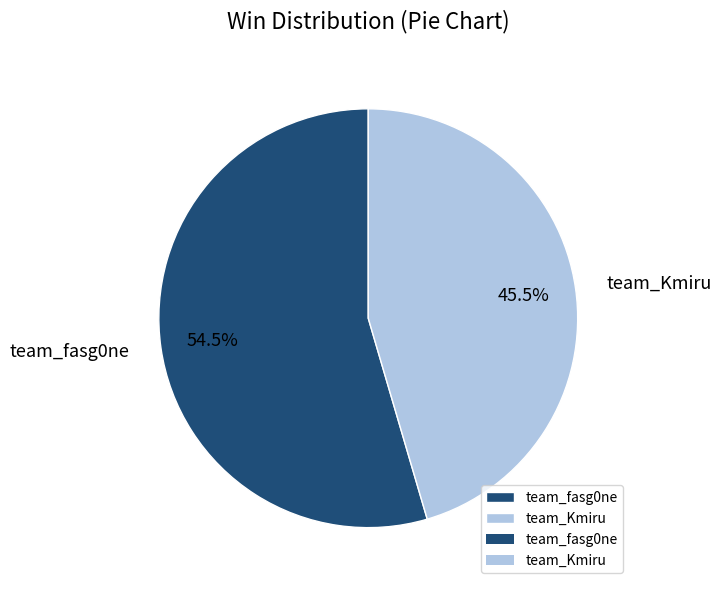

Which has a higher value, team_Kmiru or team_fasg0ne?

team_fasg0ne